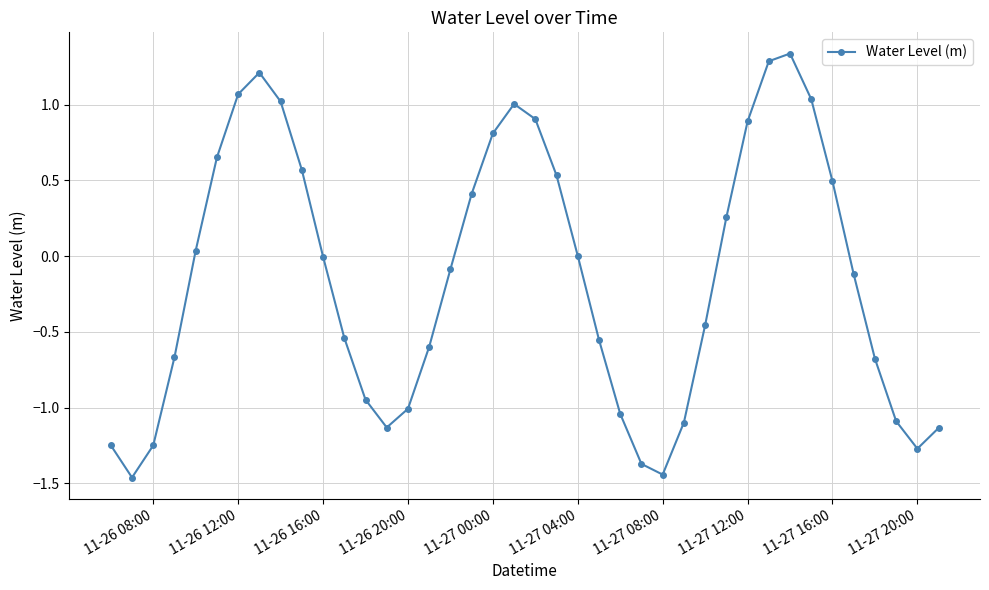

How many points are higher than both their immediate neighbors (excluding endpoints)?

3